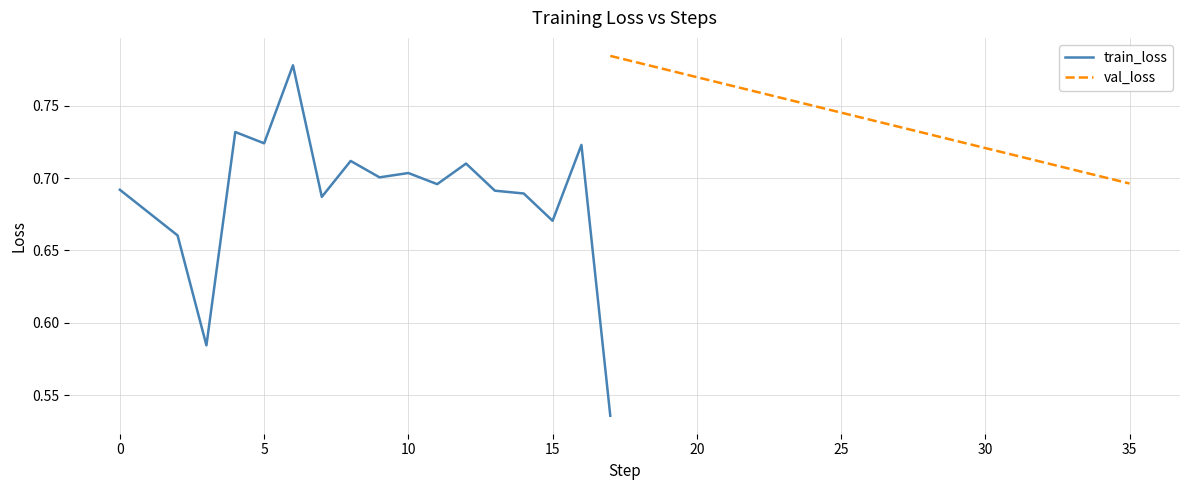

Is it true that train_loss equals 1.1 at 10?

False